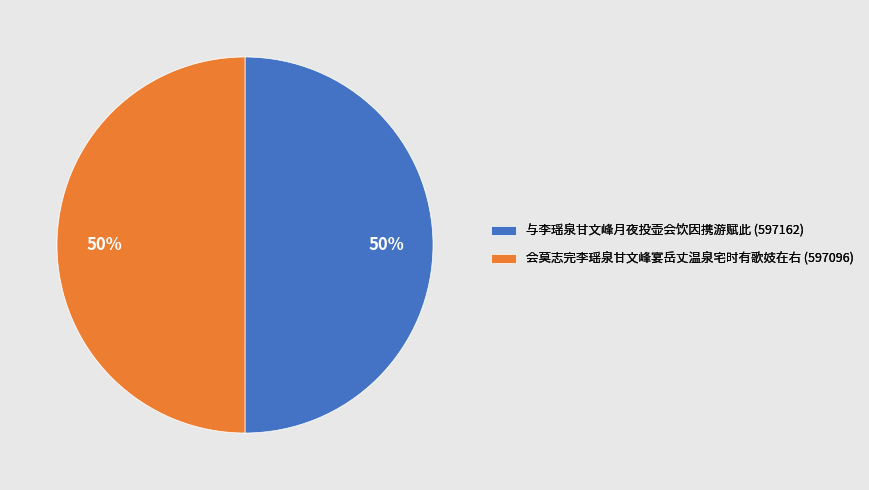

Is the sum of 与李瑶泉甘文峰月夜投壶会饮因携游赋此 and 会莫志完李瑶泉甘文峰宴岳丈温泉宅时有歌妓在右 greater than half?

Yes